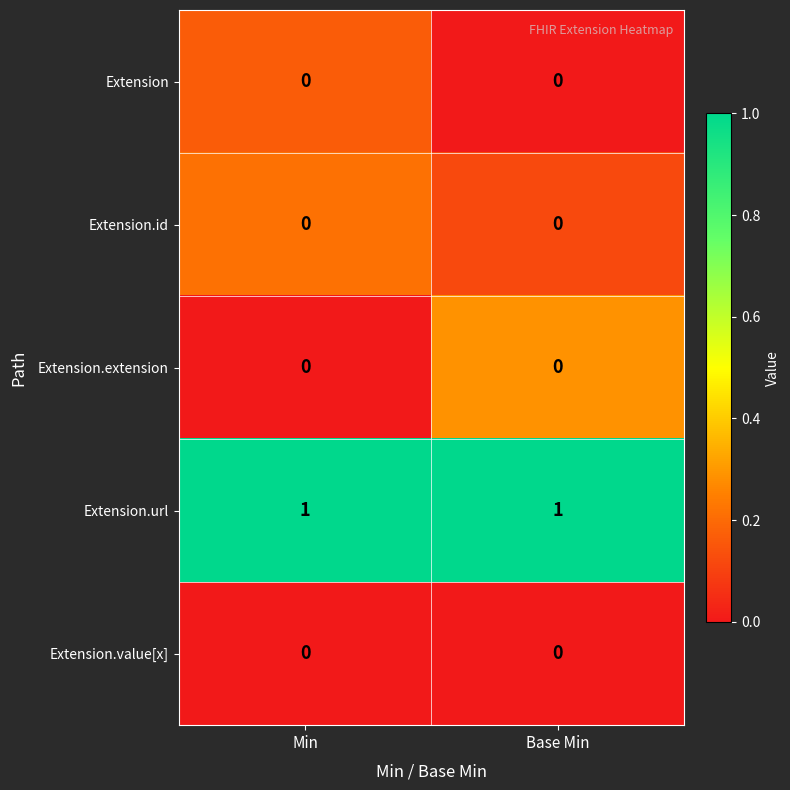

What is the total value across all series at Min?

1